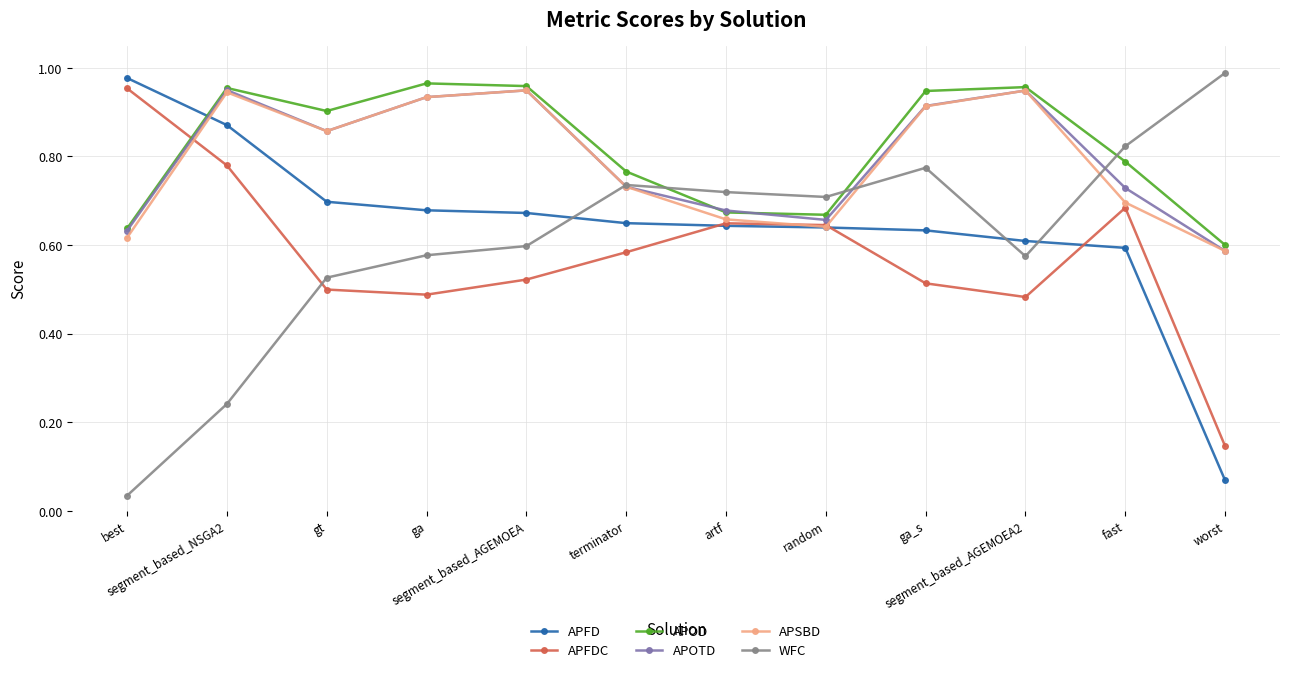

How many intersections are there between APFD and APOD?

1